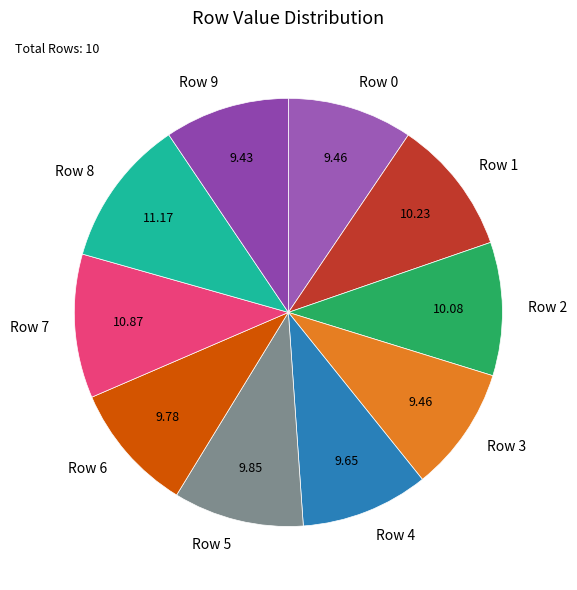

Is there a majority slice in this chart?

No